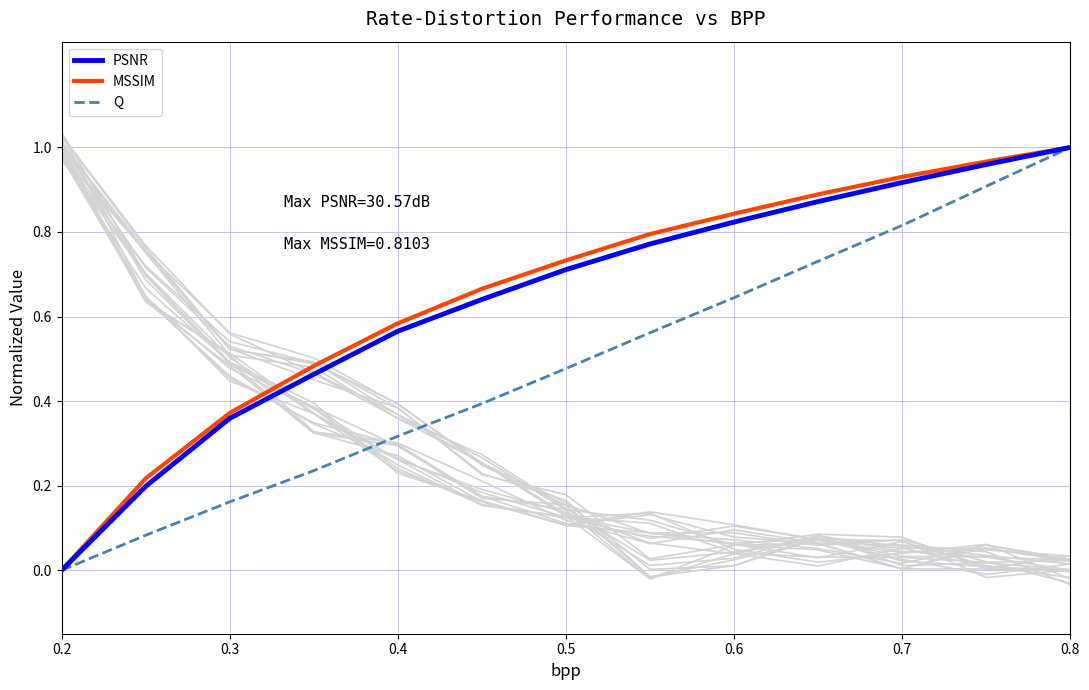

The value of Q at 0.5 is 0.7. True or false?

False